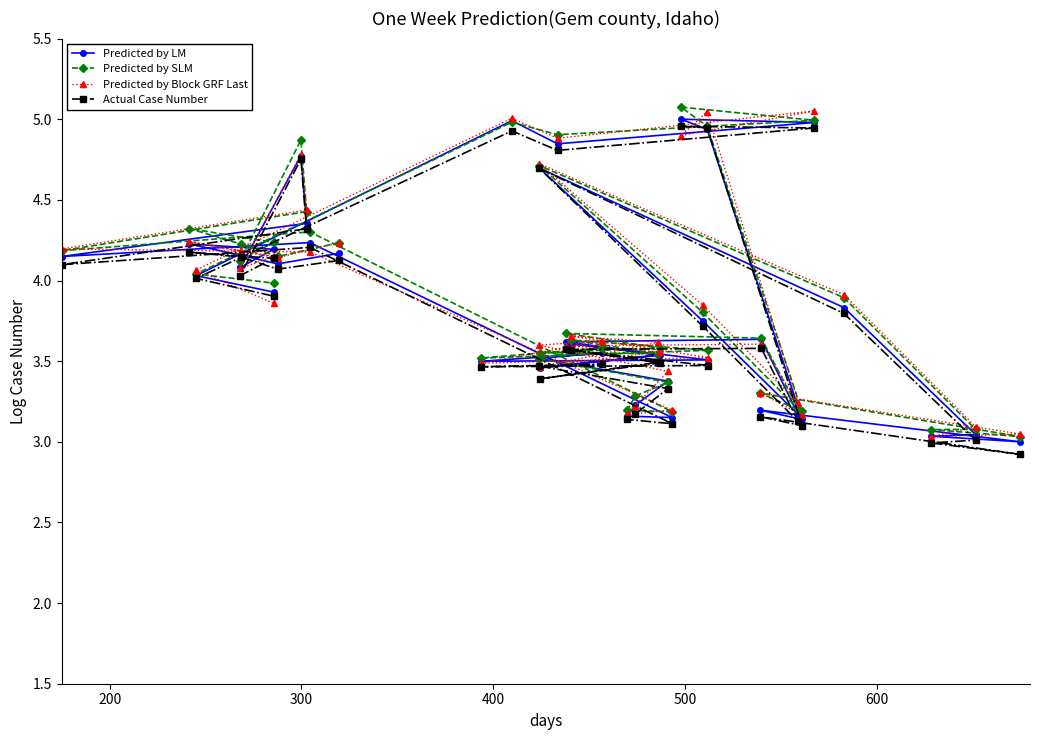

After their last crossing, which series has the higher values: Predicted by Block GRF Last or Predicted by LM?

Predicted by LM